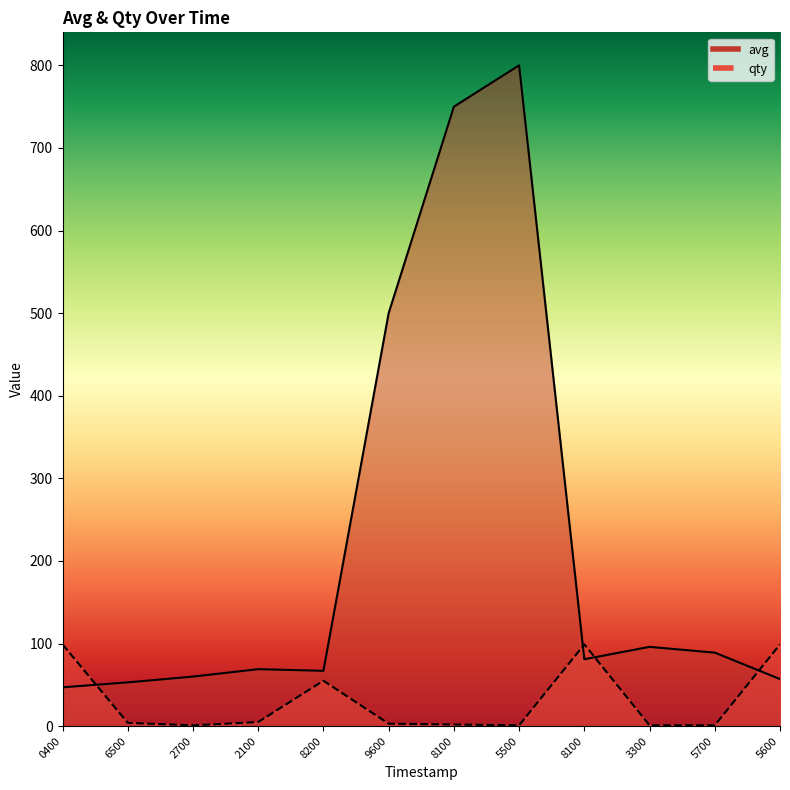

Which series changed the most between 0400 and 6500?

qty